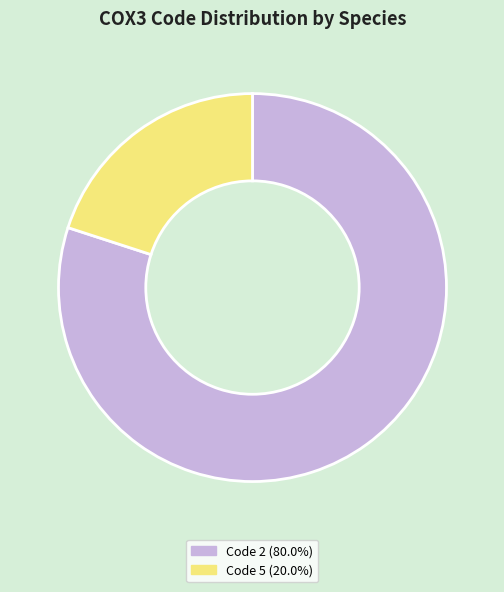

Does any single category account for the majority?

Yes